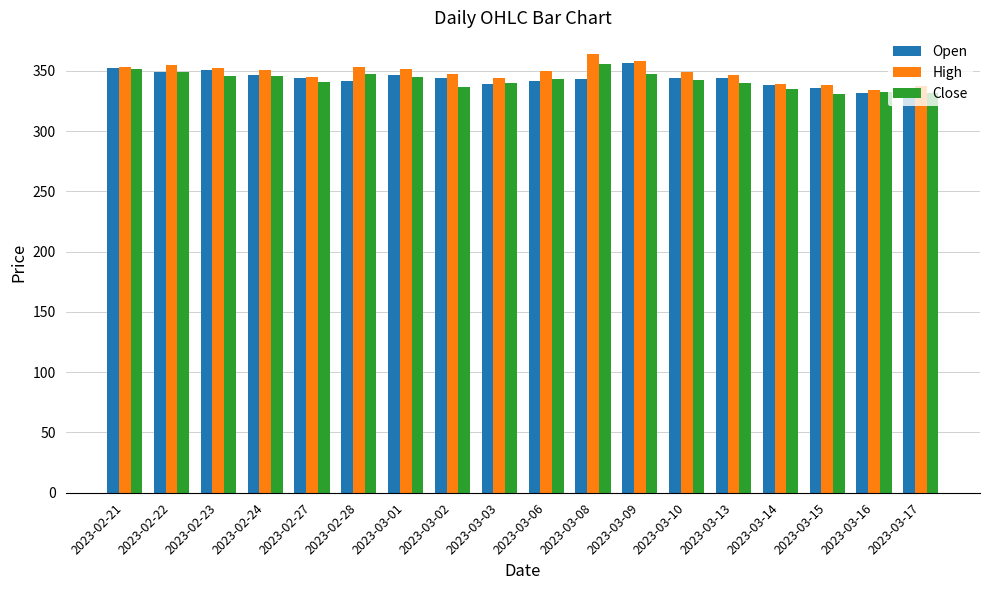

What is the difference between the second highest and second lowest values in the Close series?

19.3